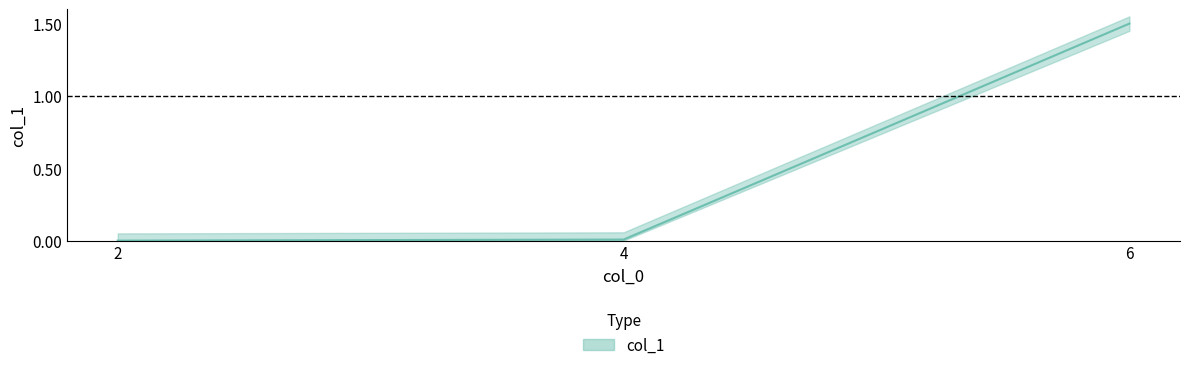

Count the number of data series in this chart.

1